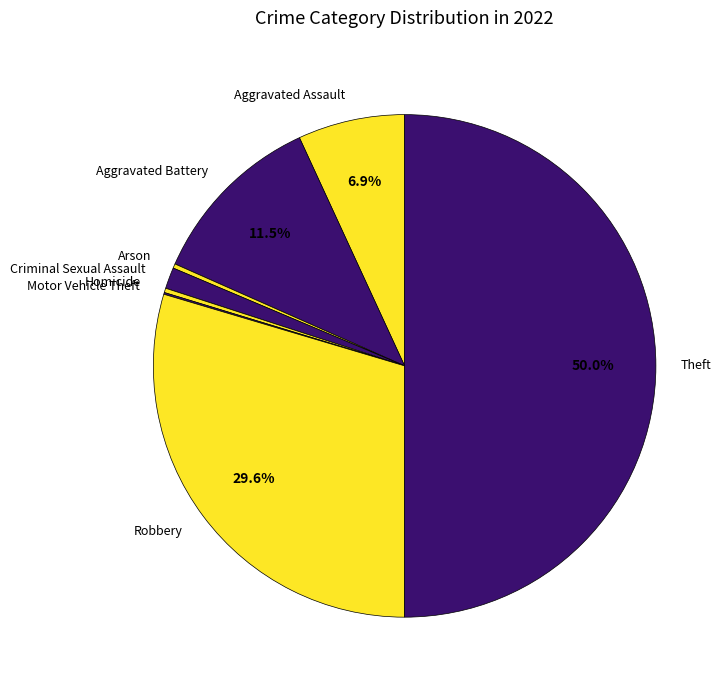

Is the sum of Robbery and Theft greater than half?

Yes